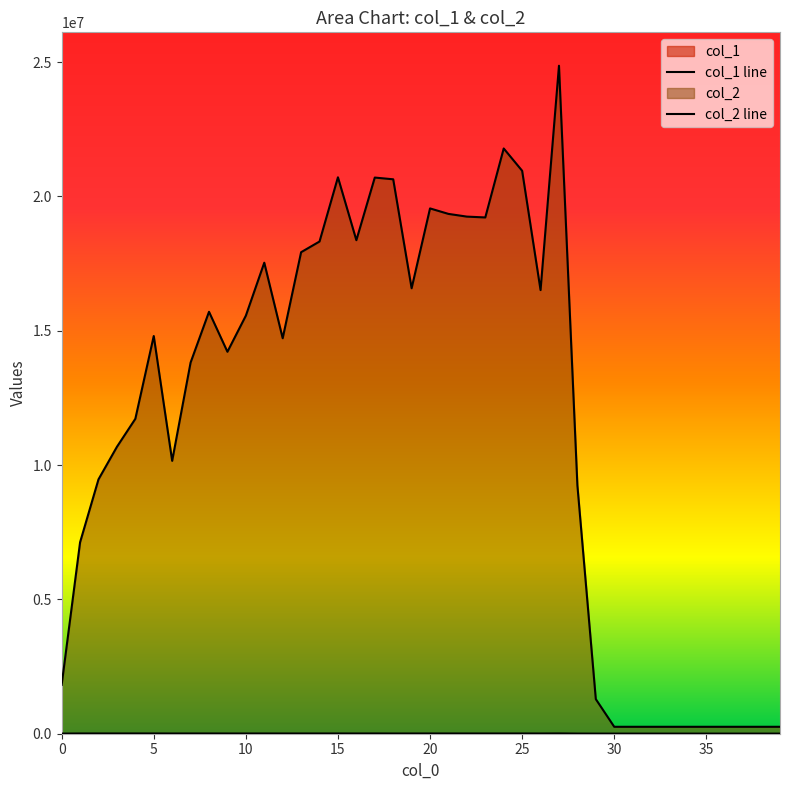

List the series in order of their peak value, highest first.

col_2, col_1